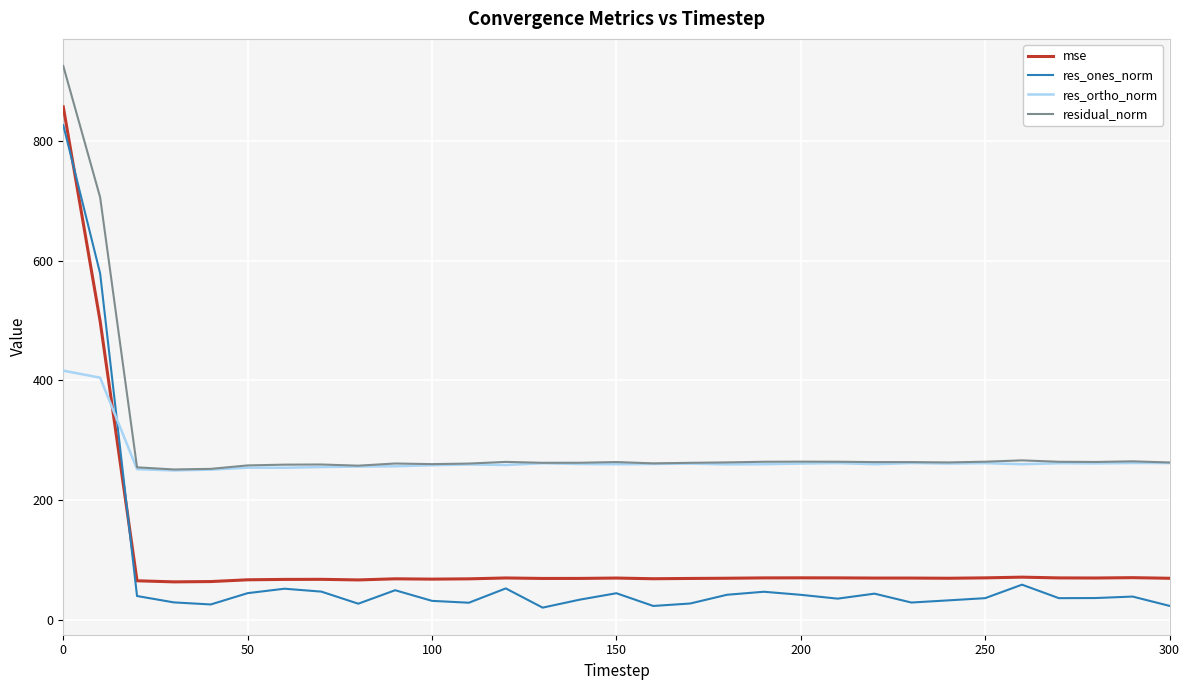

True or false: mse and residual_norm cross at least once.

False